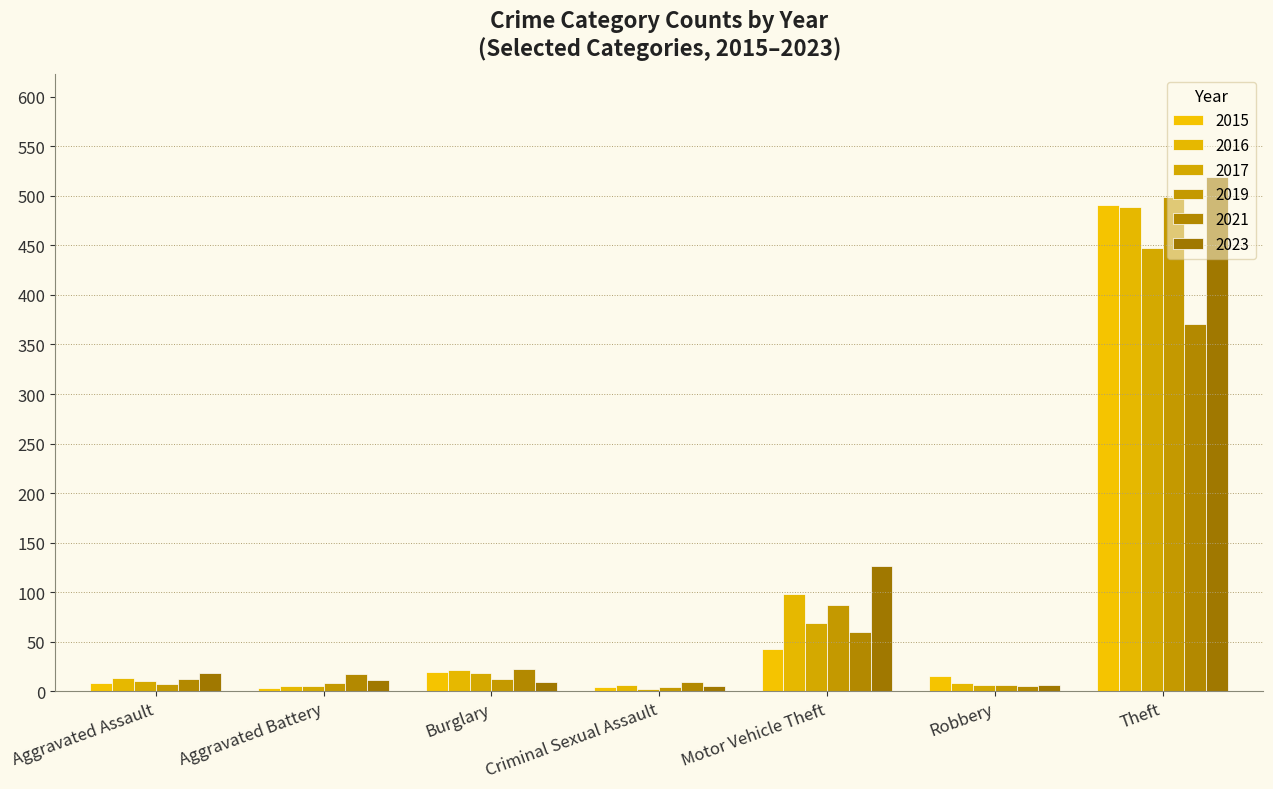

How many series are shown in this chart?

6